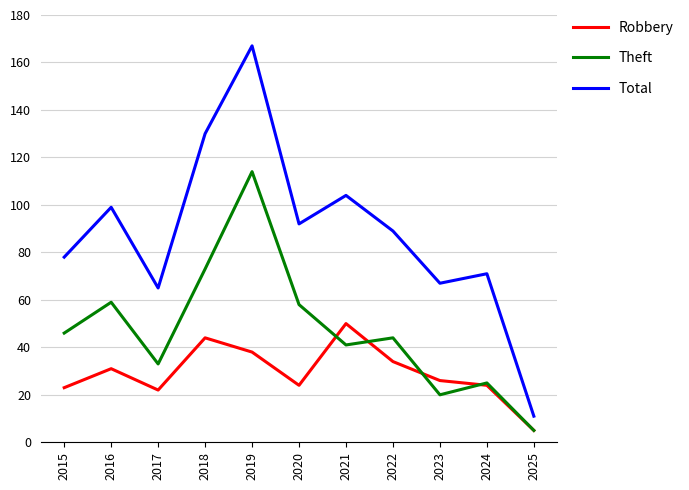

Reading left to right, list all the values displayed in this chart.

Robbery: 23	31	22	44	38	24	50	34	26	24	5
Theft: 46	59	33	73	114	58	41	44	20	25	5
Total: 78	99	65	130	167	92	104	89	67	71	11